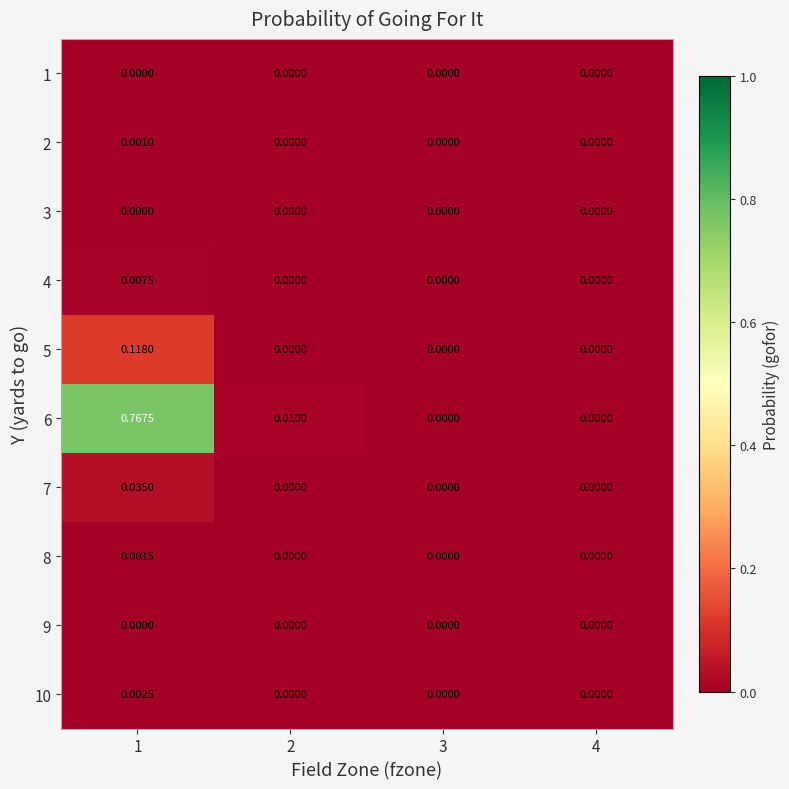

Which series changed the most between 2 and 4?

6